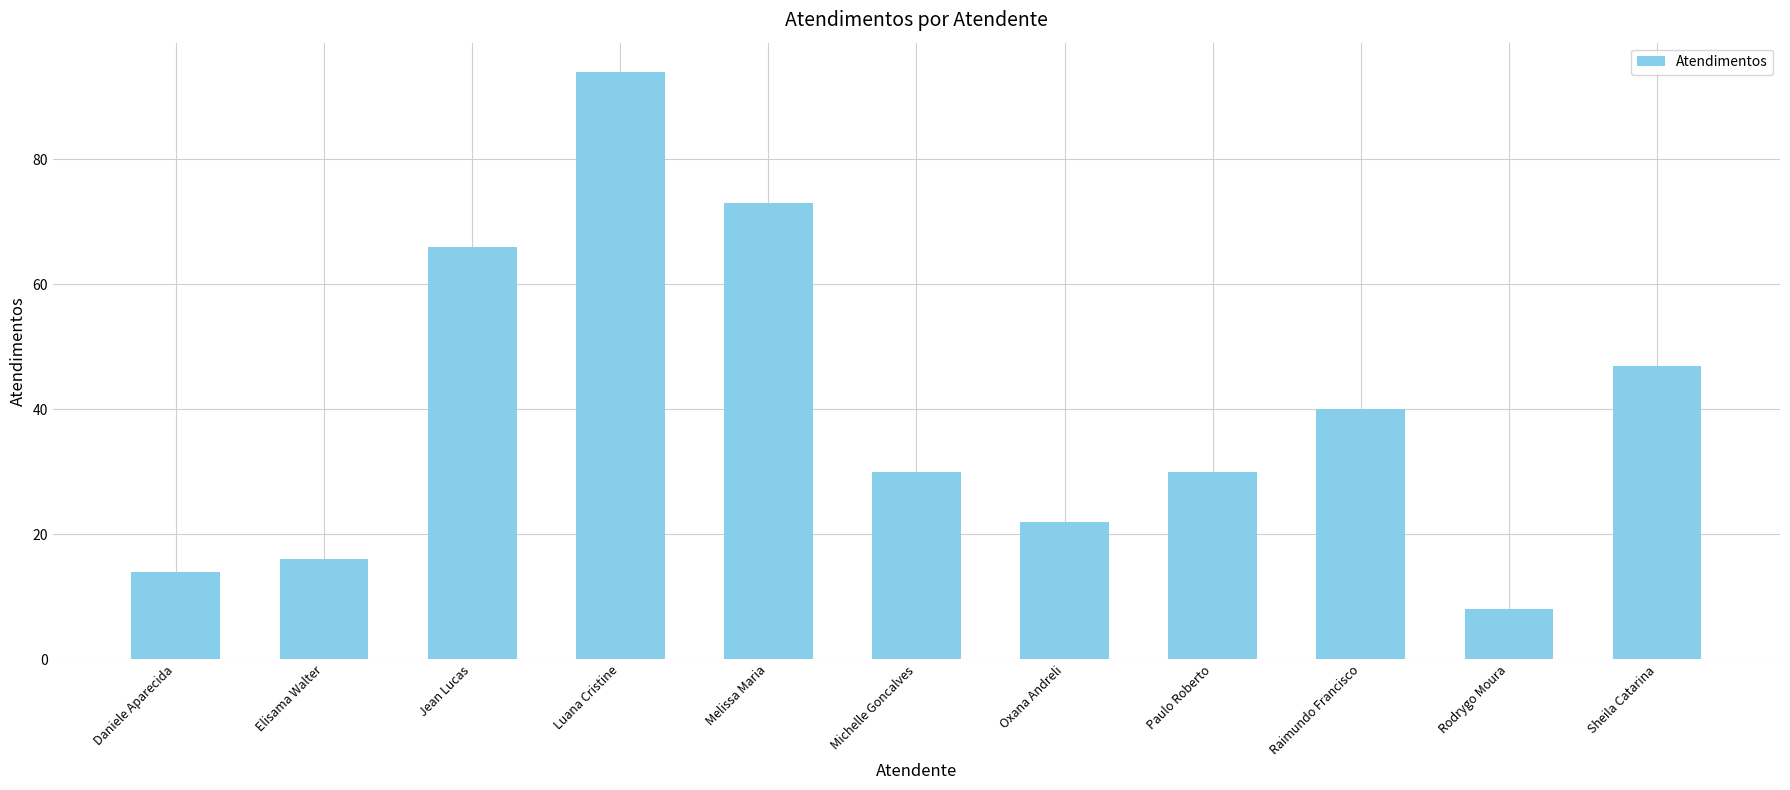

How many distinct data groups are displayed?

1